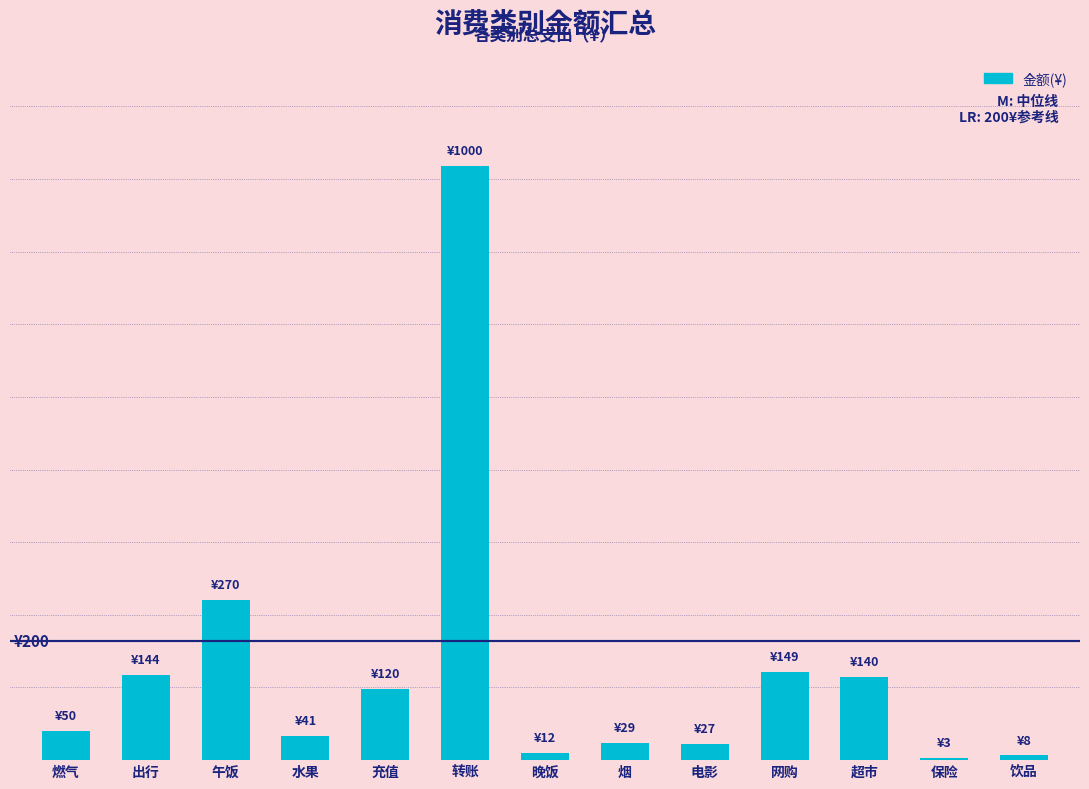

What is the change in value from 午饭 to 烟?

-240.5